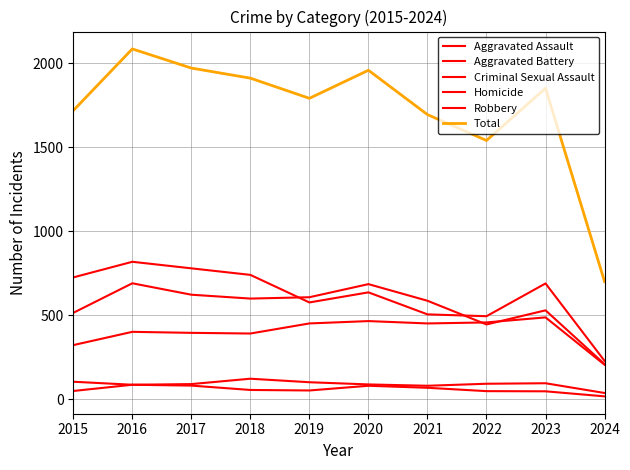

Reading left to right, what are all the values shown in this chart?

Aggravated Assault: 2015=323	2016=402	2017=396	2018=392	2019=452	2020=466	2021=452	2022=458	2023=488	2024=206
Aggravated Battery: 2015=515	2016=691	2017=623	2018=600	2019=608	2020=686	2021=587	2022=446	2023=530	2024=210
Criminal Sexual Assault: 2015=105	2016=87	2017=91	2018=123	2019=102	2020=89	2021=81	2022=93	2023=96	2024=38
Homicide: 2015=50	2016=87	2017=82	2018=56	2019=53	2020=81	2021=69	2022=49	2023=48	2024=18
Robbery: 2015=726	2016=819	2017=780	2018=741	2019=577	2020=637	2021=506	2022=495	2023=690	2024=229
Total: 2015=1719	2016=2086	2017=1972	2018=1912	2019=1792	2020=1959	2021=1695	2022=1541	2023=1852	2024=701